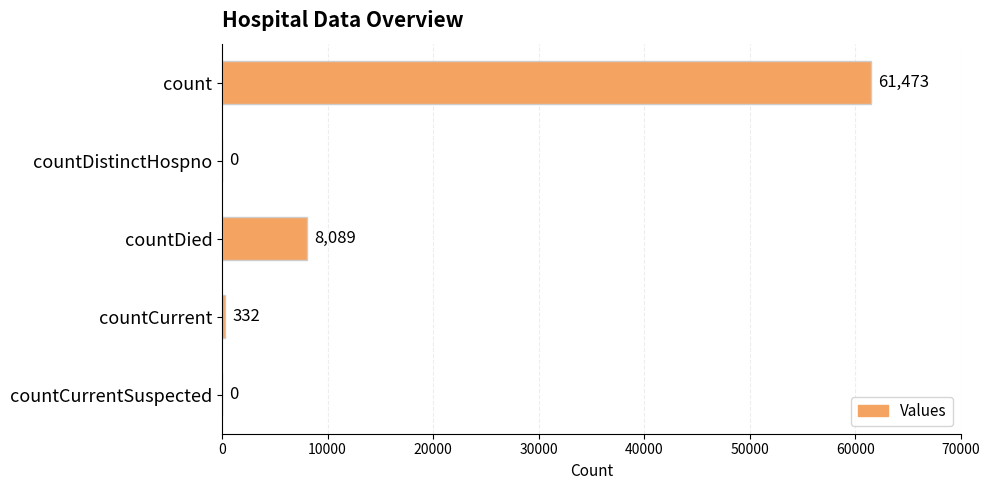

The value at countDied is 5493. True or false?

False